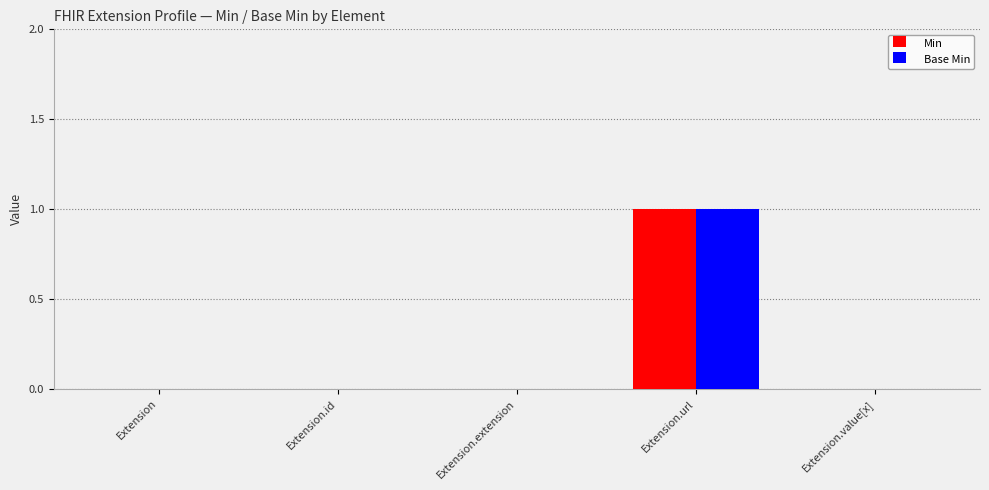

Reading left to right, transcribe all the data shown in this chart.

Min: Extension=0	Extension.id=0	Extension.extension=0	Extension.url=1	Extension.value[x]=0
Base Min: Extension=0	Extension.id=0	Extension.extension=0	Extension.url=1	Extension.value[x]=0